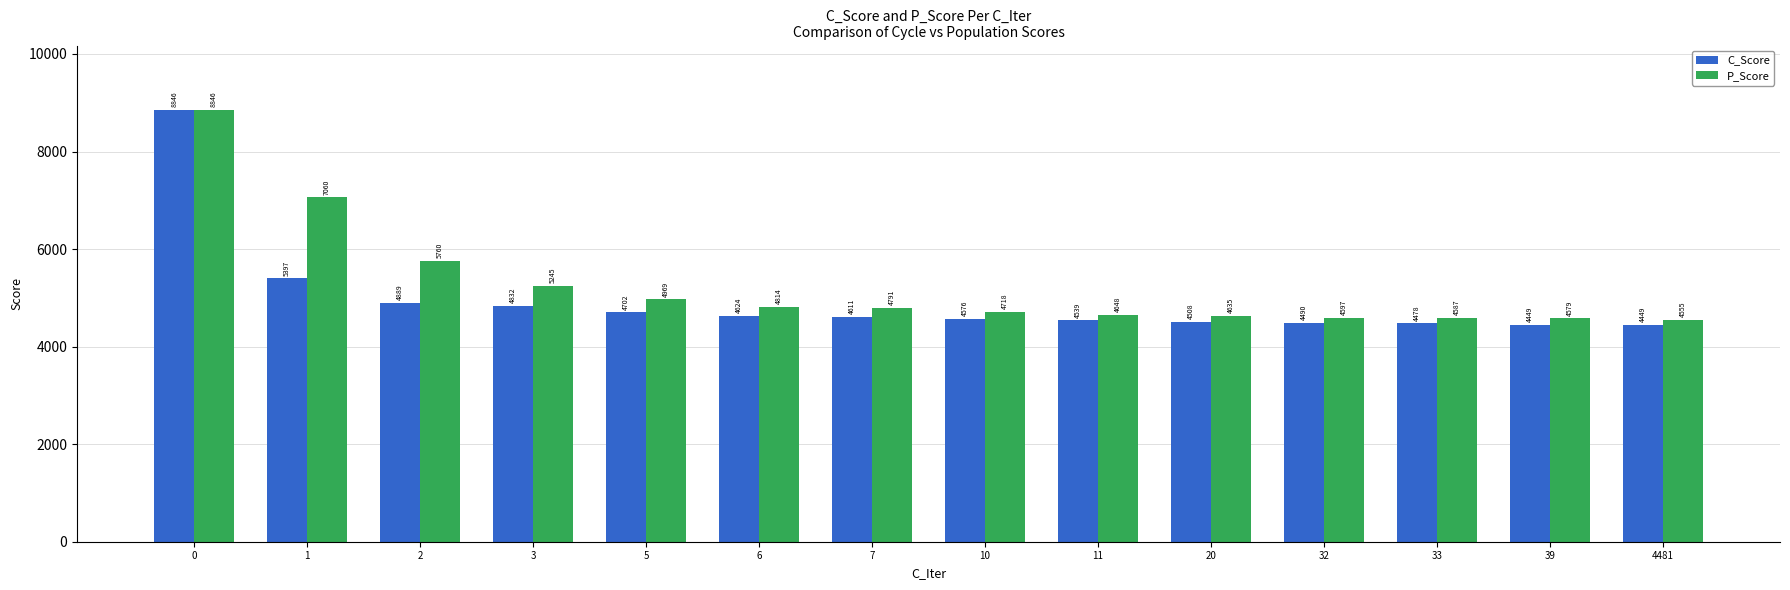

What is the total value across all series at 3?

10077